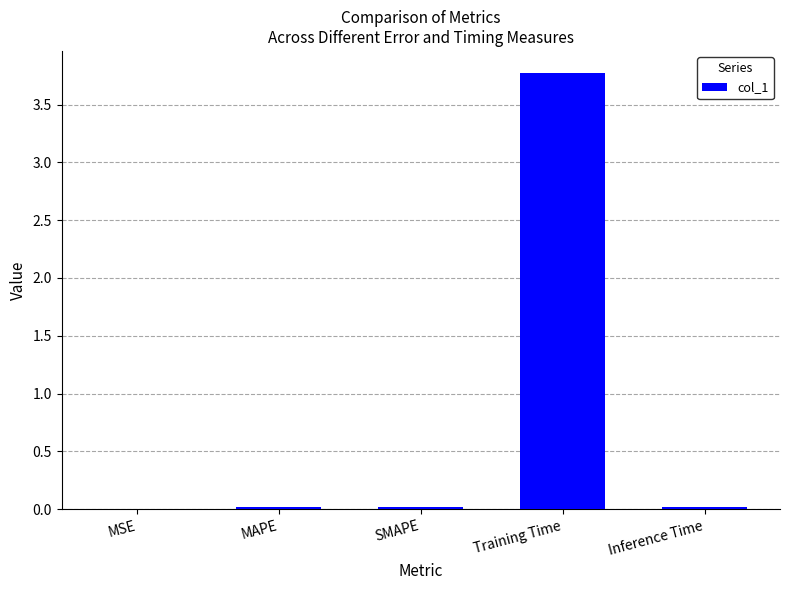

What is the maximum value shown in the chart?

3.8